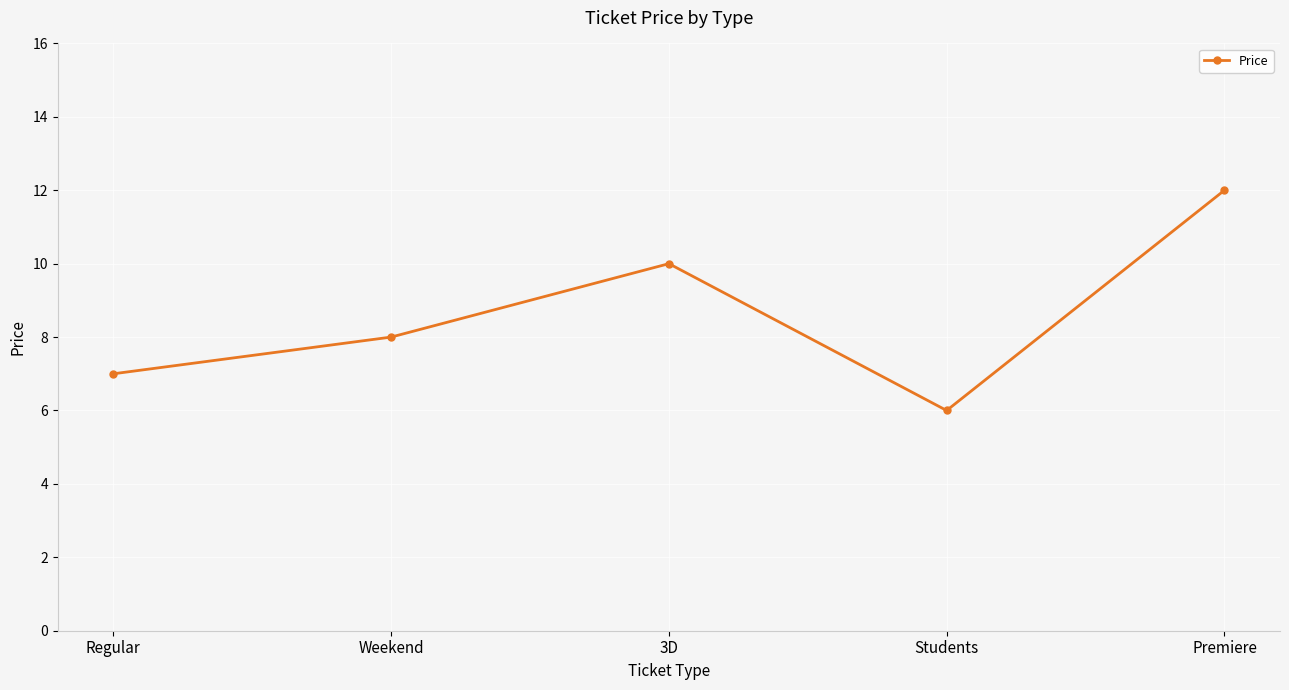

The chart shows a value of 2 at Regular. True or false?

False